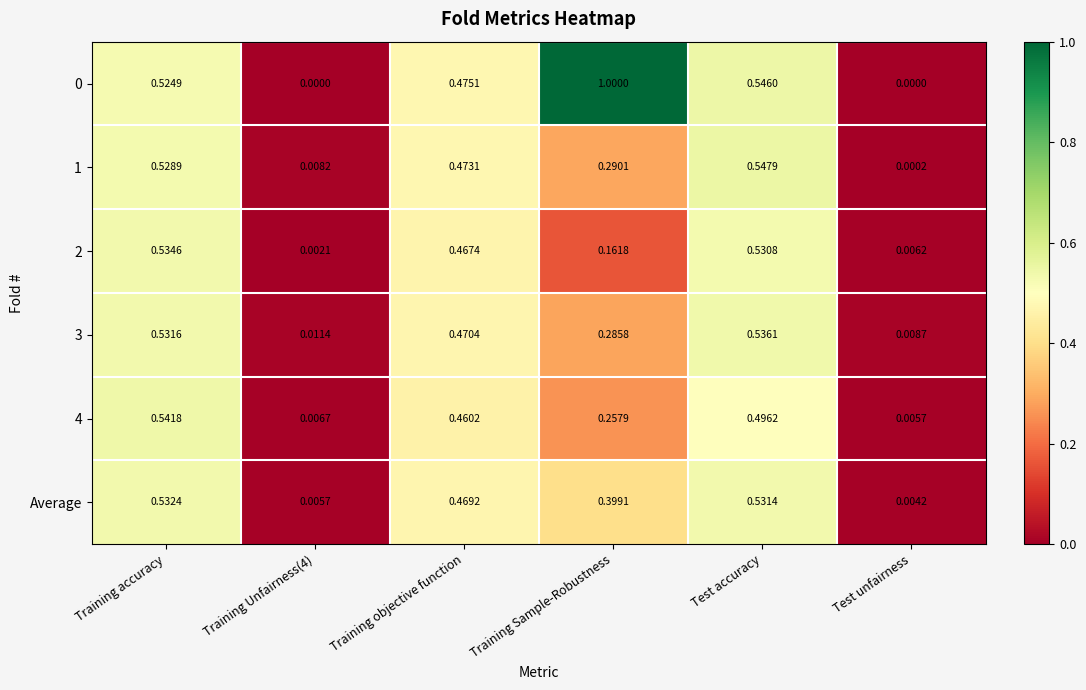

Is the value of 3 at Training Unfairness(4) greater than the value of 0 at Training Unfairness(4)?

Yes